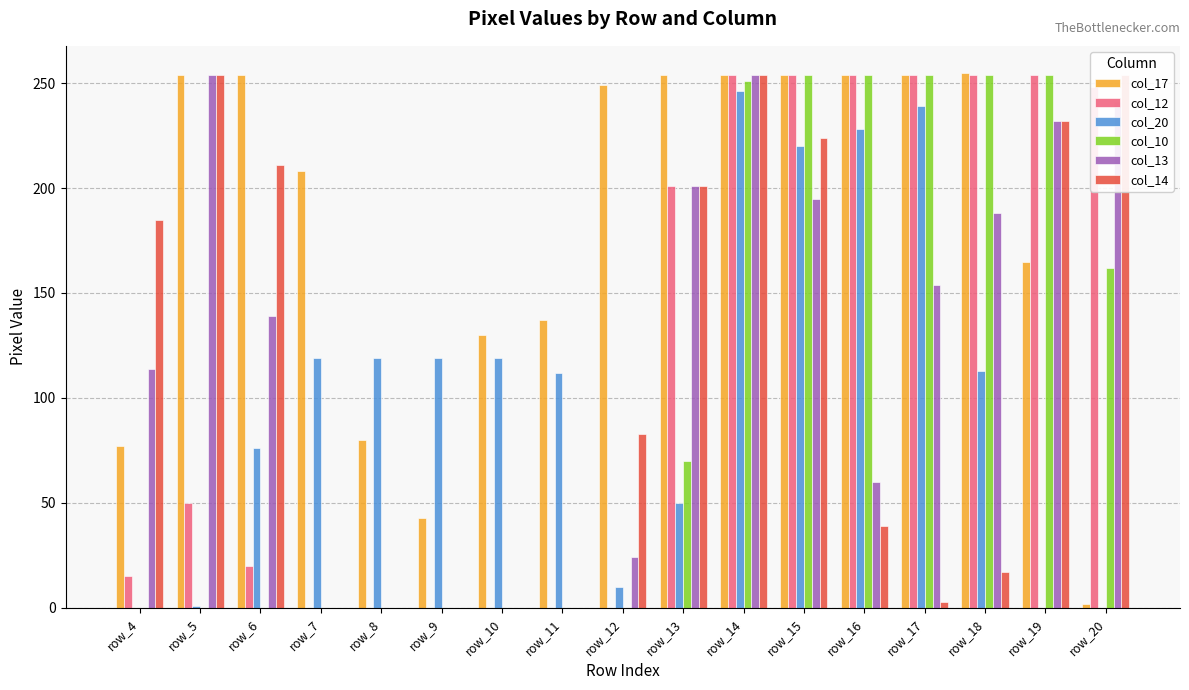

What is the difference between the second highest and minimum values in the col_13 series?

254